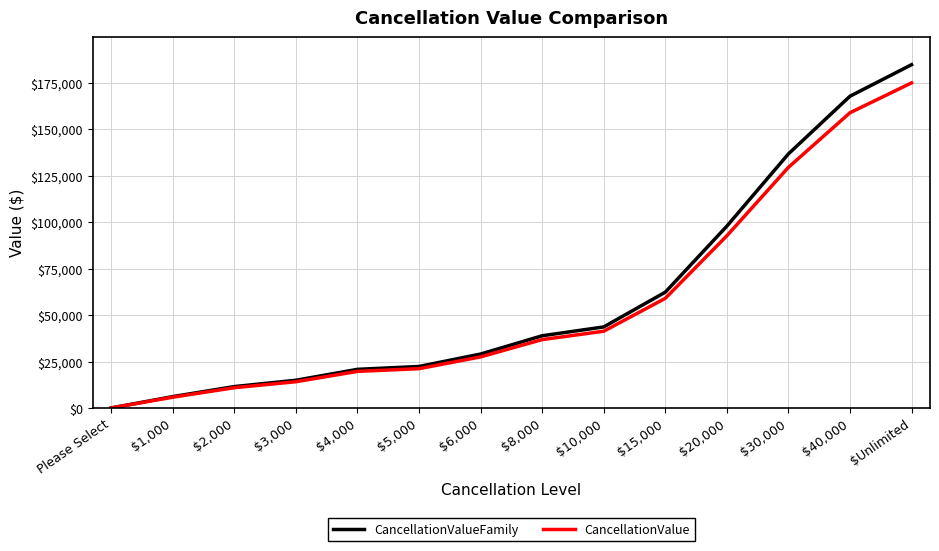

At which label is CancellationValue closest to 87500?

$20,000